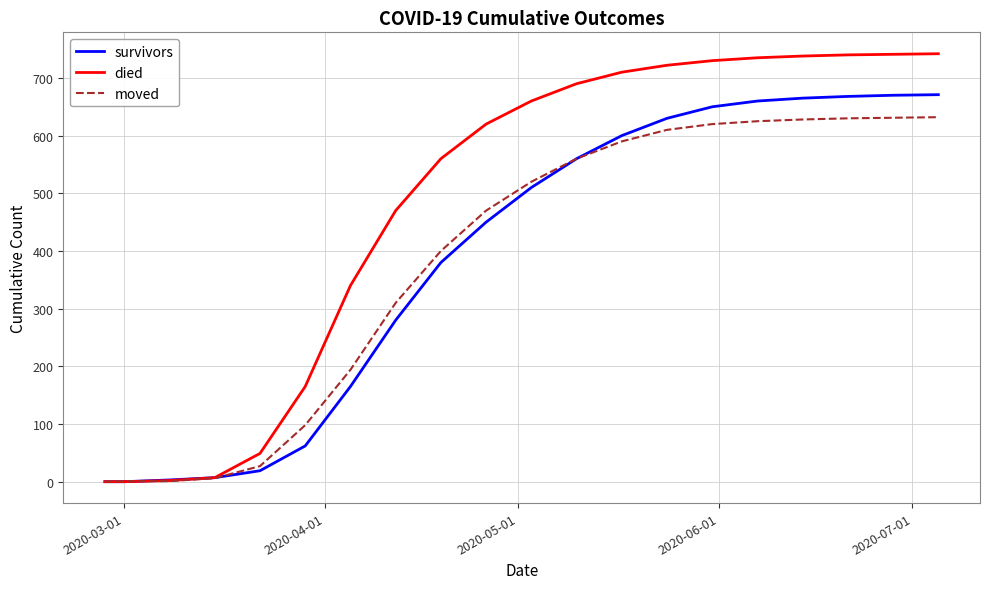

Does the chart display data point markers on the line(s)?

No